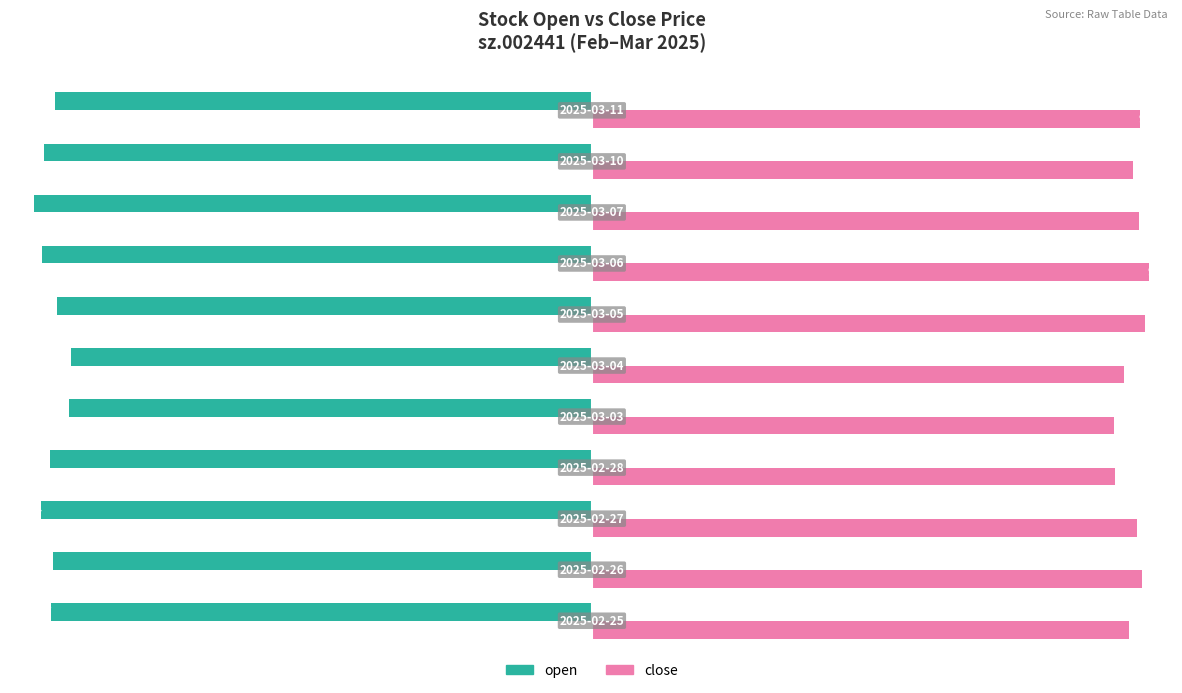

Which series has the largest range (max minus min)?

open